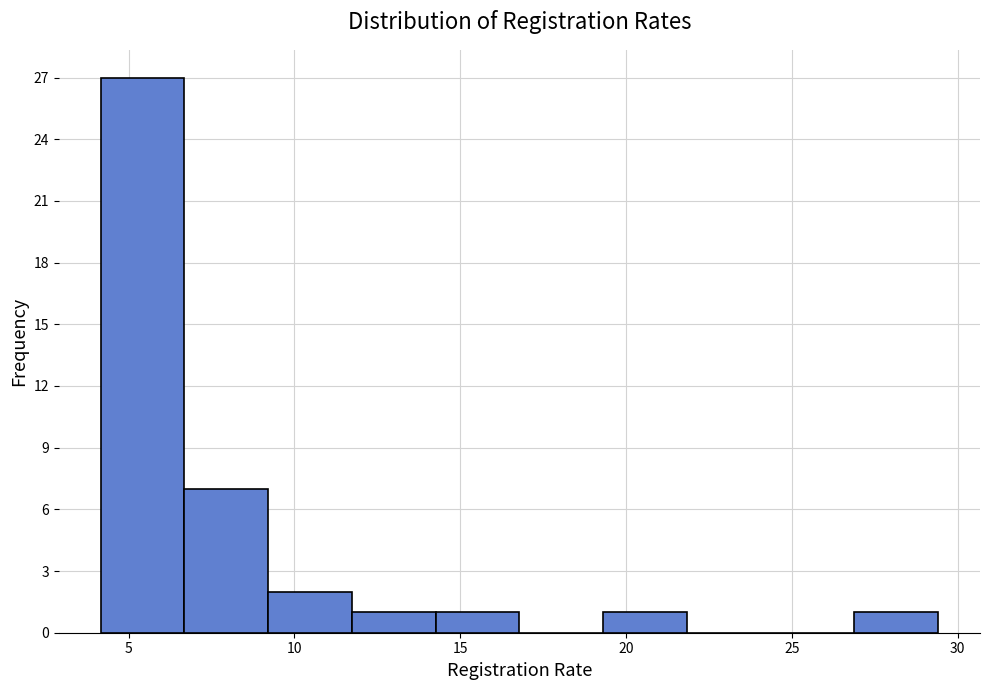

Reading left to right, transcribe this chart: for each bar, give the range it covers on the x-axis and its height. Neither the bar edges nor the heights are printed on the chart, so give them approximately, as read against the axes.

4.0 to 6.5: 27
6.5 to 9.0: 7
9.0 to 11.5: 2
11.5 to 14.5: 1
14.5 to 17.0: 1
17.0 to 19.5: 0
19.5 to 22.0: 1
22.0 to 24.5: 0
24.5 to 27.0: 0
27.0 to 29.5: 1